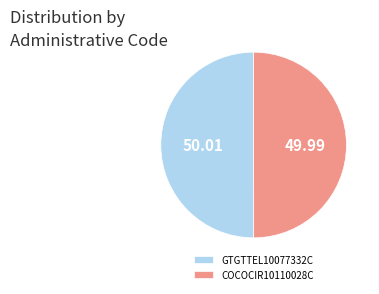

Approximately how many times larger is the value at GTGTTEL10077332C compared to COCOCIR10110028C?

1.0